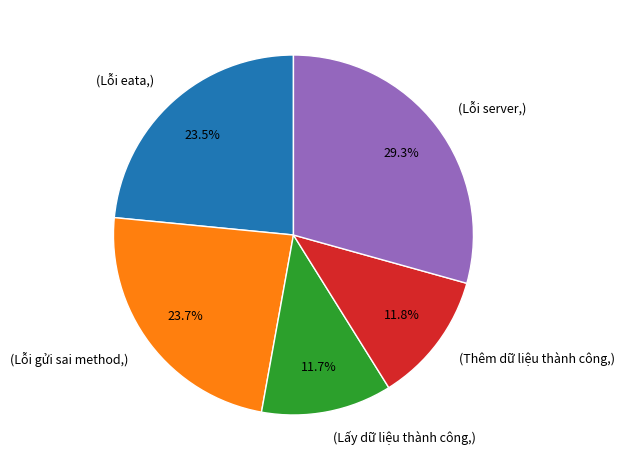

Is there any slice that represents more than half of the pie?

No